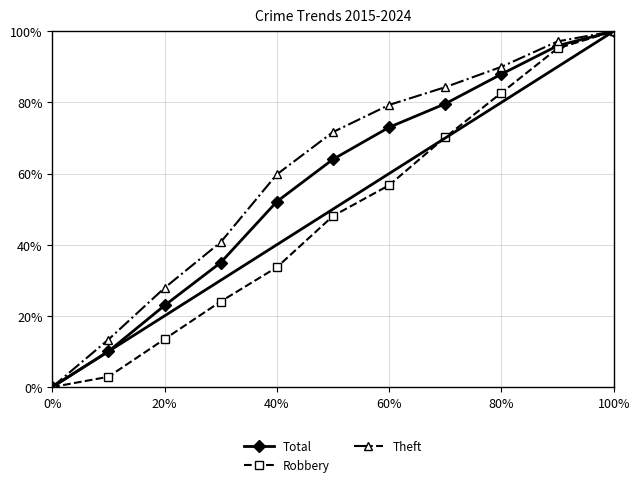

Reading right to left, transcribe all the data shown in this chart.

Total: 1.0	1.0	0.9	0.8	0.7	0.6	0.5	0.3	0.2	0.1	0.0
Robbery: 1.0	1.0	0.8	0.7	0.6	0.5	0.3	0.2	0.1	0.0	0.0
Theft: 1.0	1.0	0.9	0.8	0.8	0.7	0.6	0.4	0.3	0.1	0.0